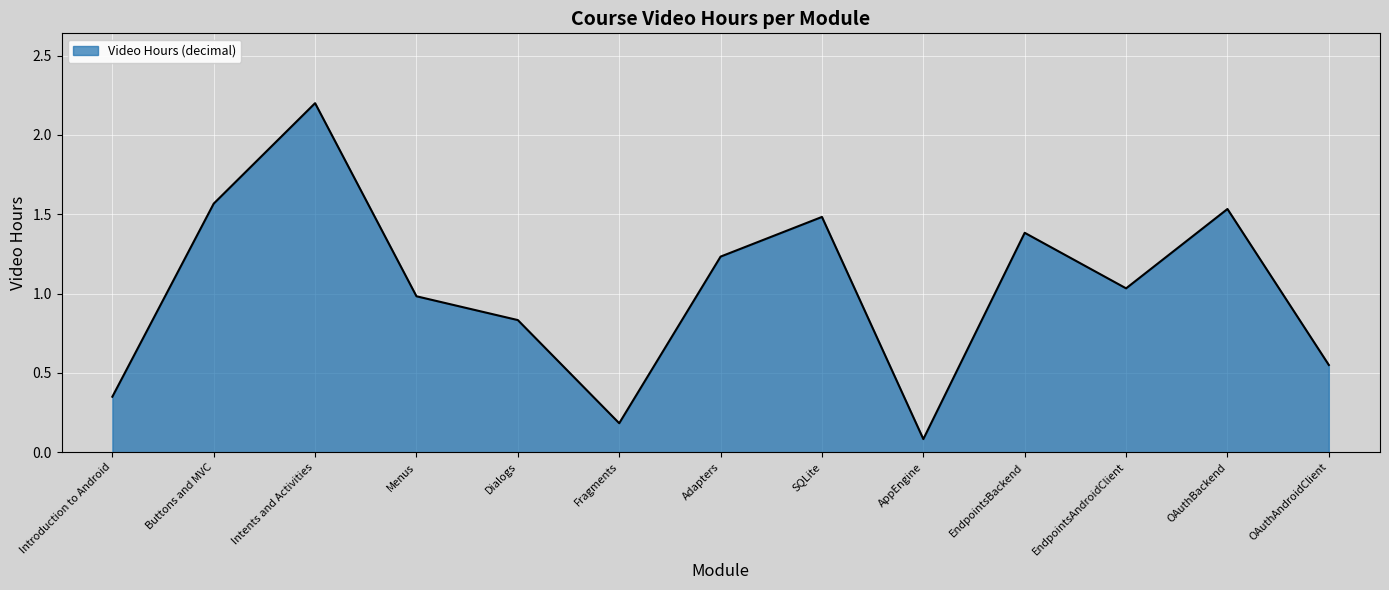

What position from the left is EndpointsAndroidClient?

11